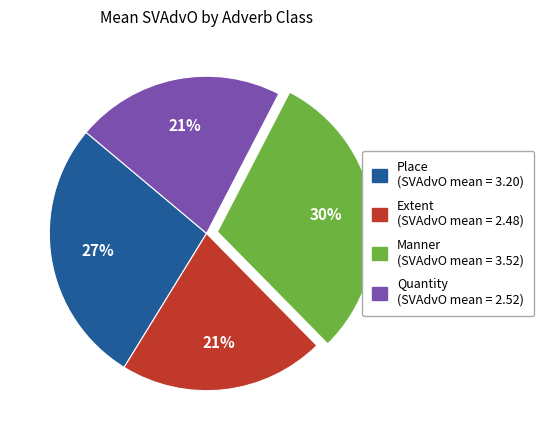

What percentage is the Place slice, to the nearest percent?

27%